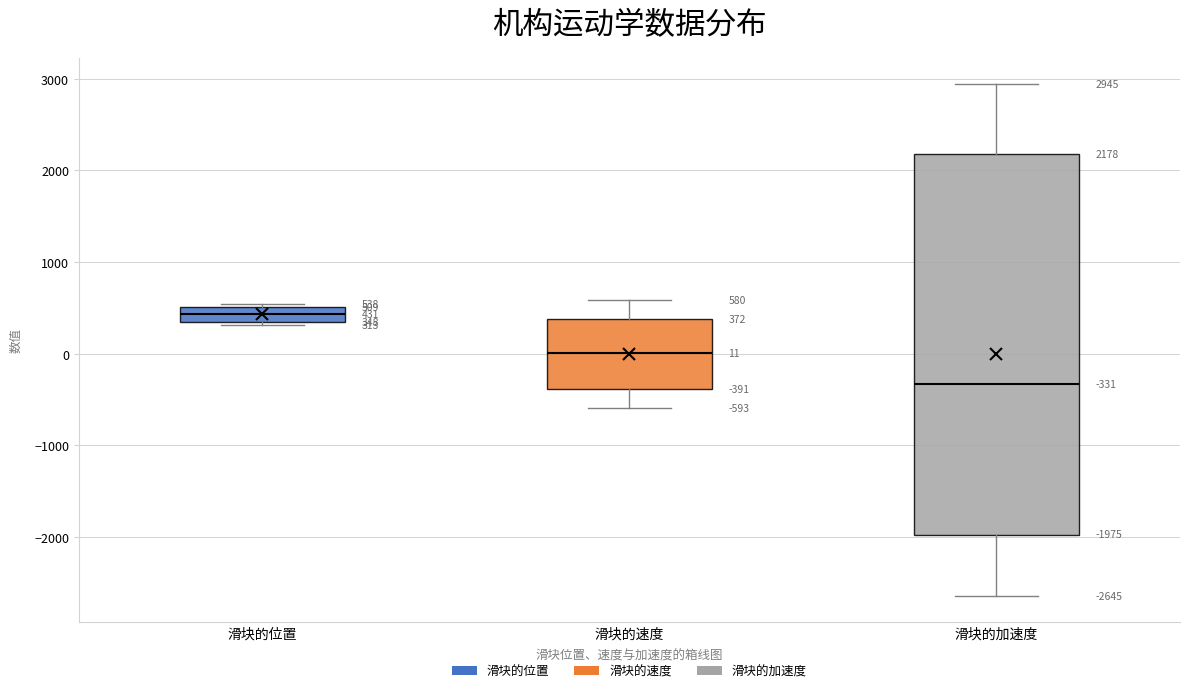

Which box has the highest median line?

滑块的位置